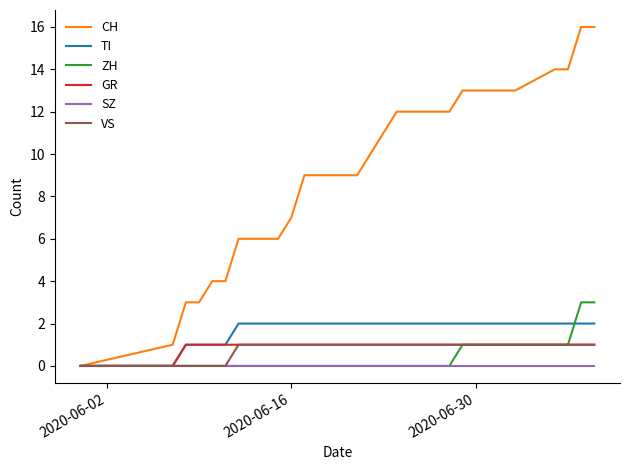

Which series has the largest total across all categories?

CH